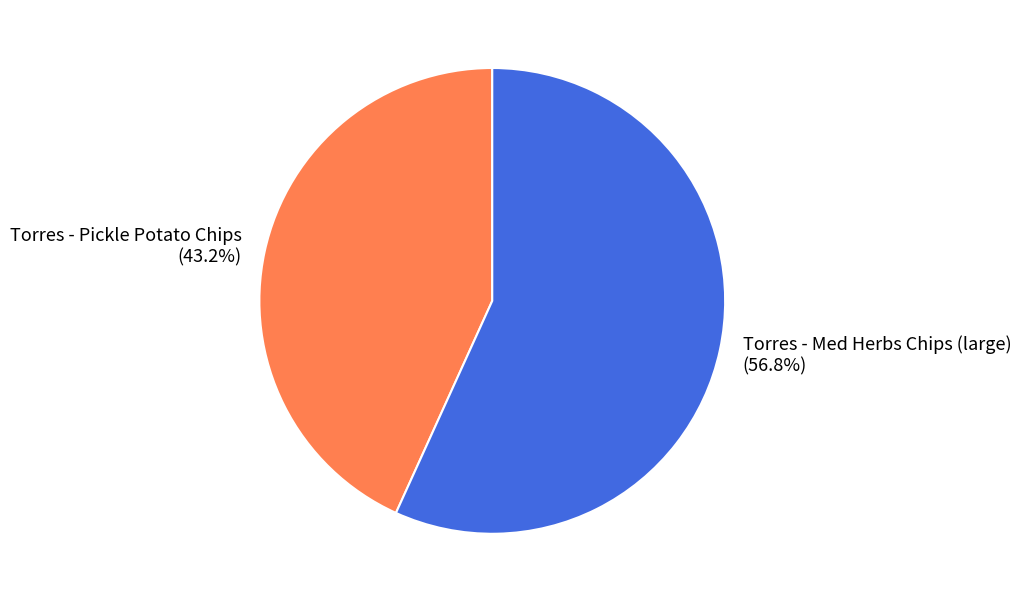

Which category has the smallest portion of the pie?

Torres - Pickle Potato Chips